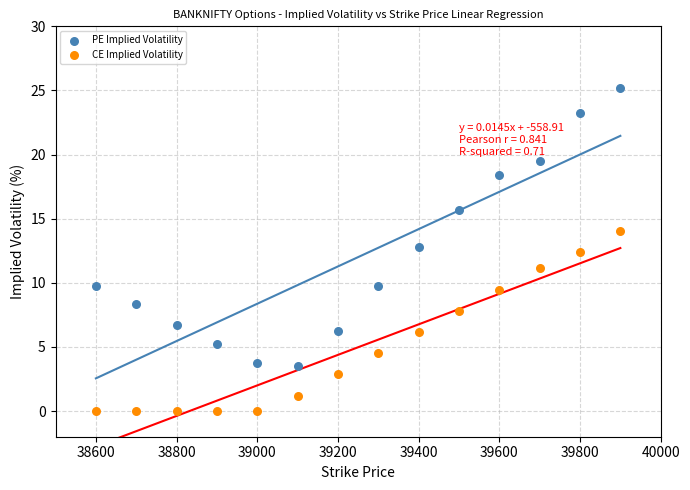

Across all data points, what is the range of X values (max minus min)?

1300.0